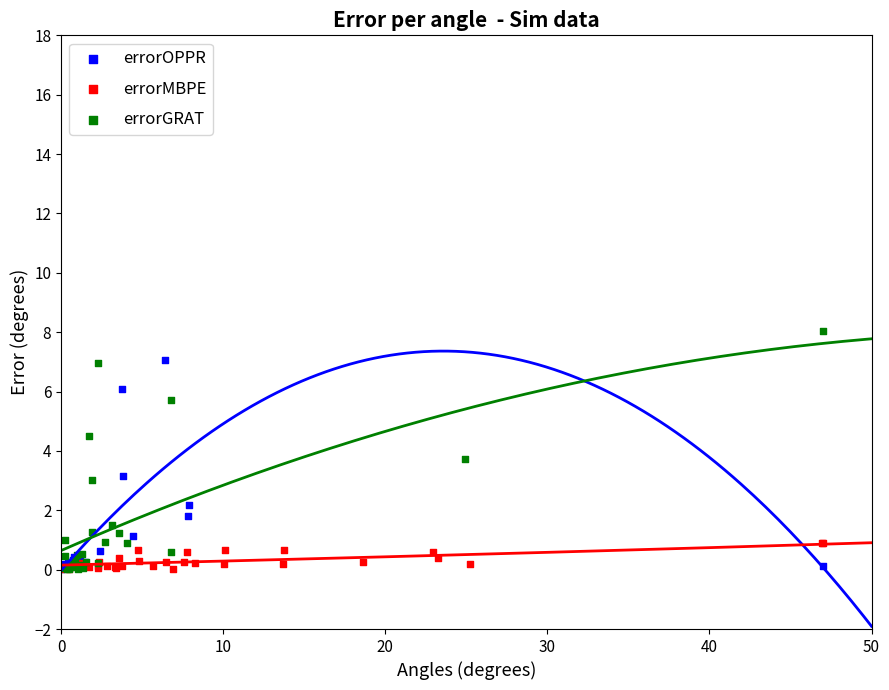

Which series contains the highest Y value?

errorGRAT